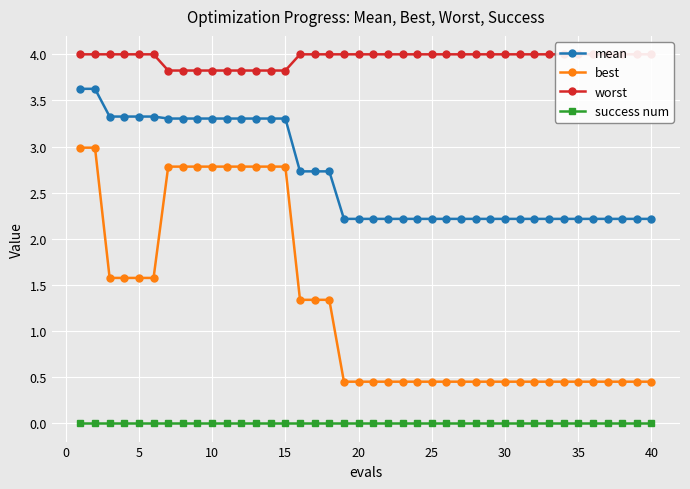

How many series are shown in this chart?

4